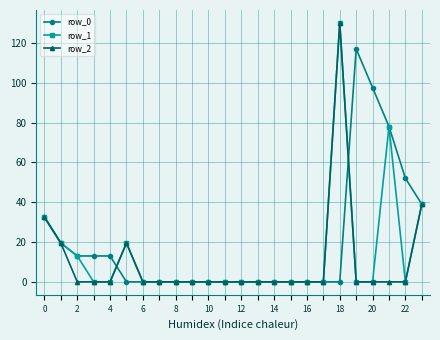

True or false: row_2 has more than 1 interior local peaks.

True